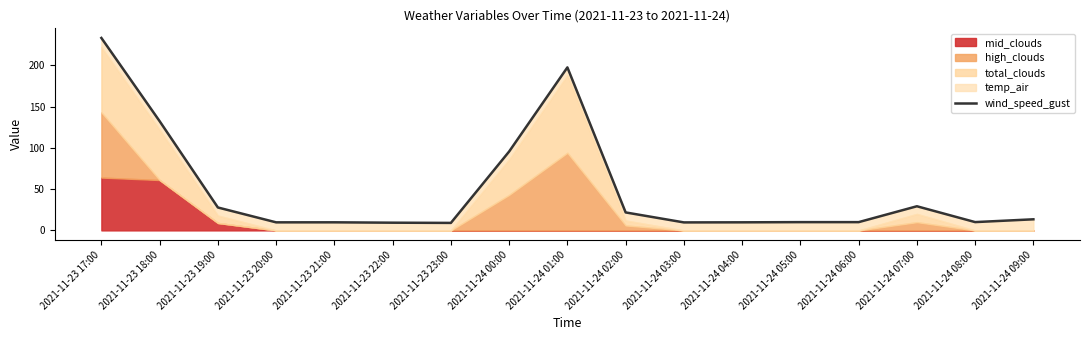

What is the difference between the second highest and minimum values?

188.3